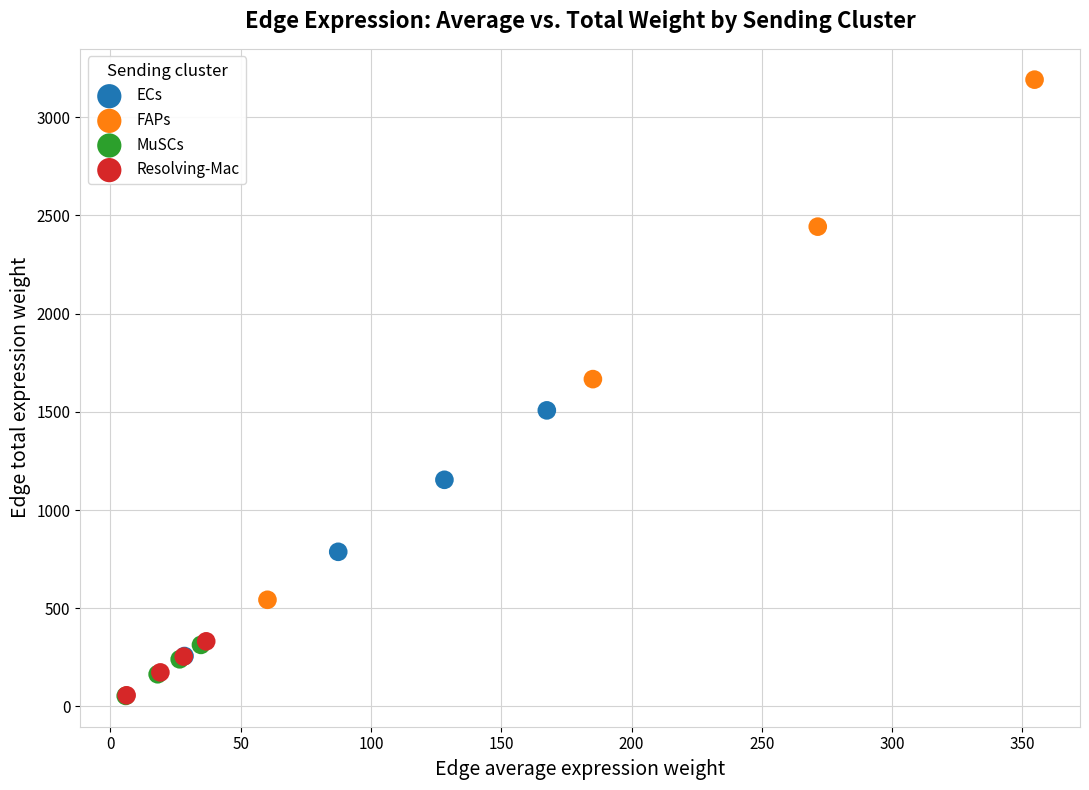

Which series contains the highest Y value?

FAPs